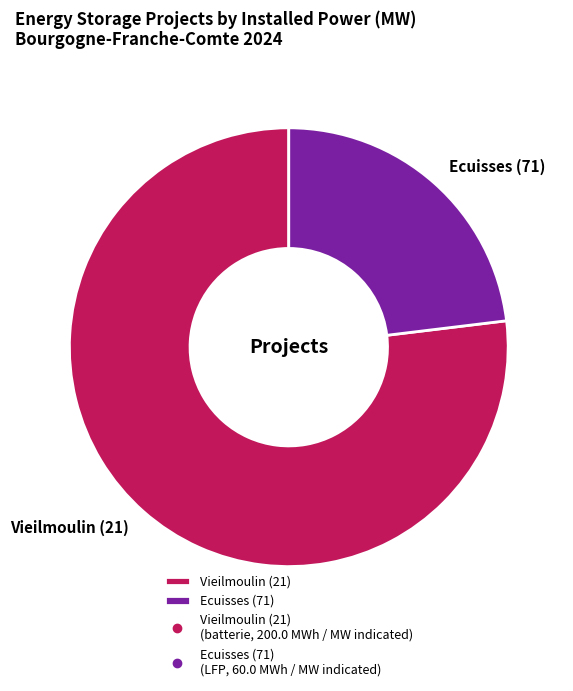

True or false: Ecuisses (71) accounts for 23% of the total.

True